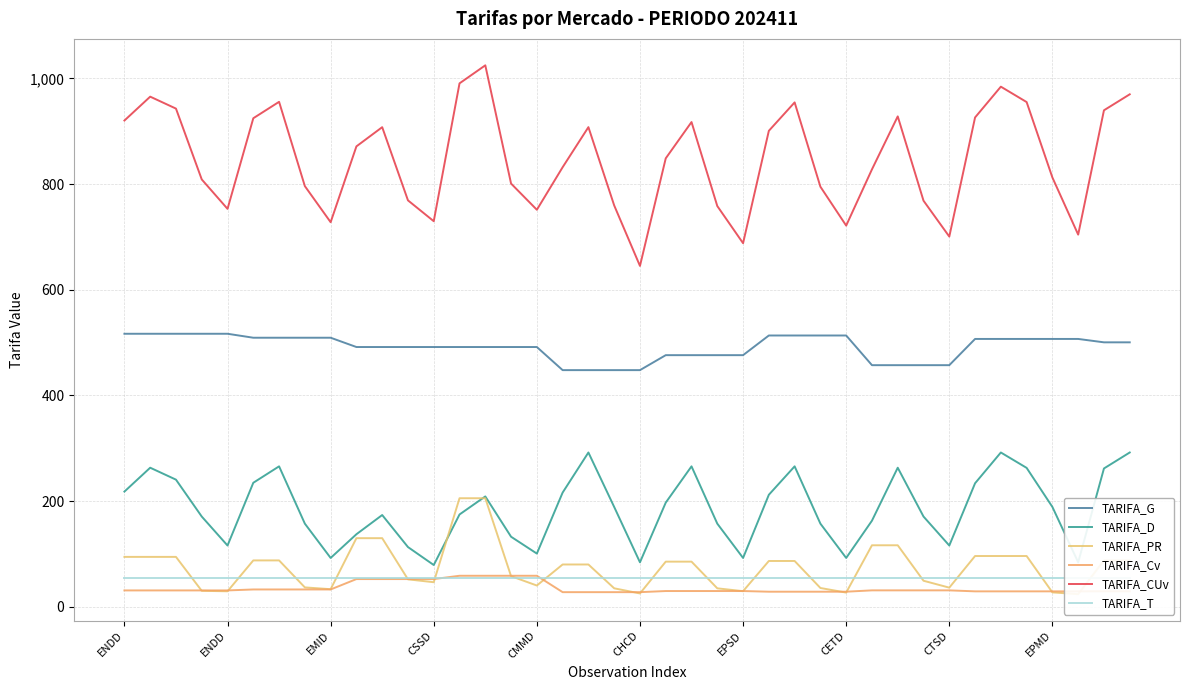

Which series has the largest total across all categories?

TARIFA_CUv